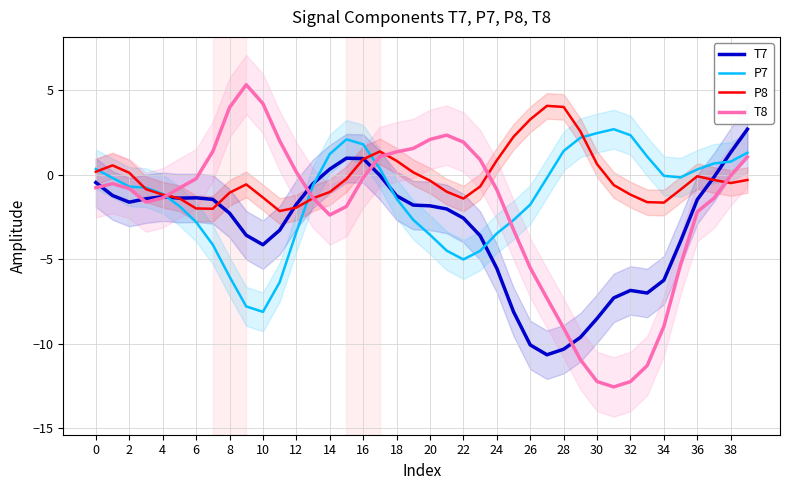

Reading left to right, transcribe all the data shown in this chart.

T7: -0.5	-1.2	-1.6	-1.4	-1.3	-1.4	-1.4	-1.4	-2.3	-3.6	-4.1	-3.3	-1.7	-0.5	0.3	1.0	1.0	-0.0	-1.2	-1.8	-1.8	-2.0	-2.6	-3.6	-5.5	-8.1	-10.1	-10.6	-10.3	-9.6	-8.5	-7.3	-6.8	-7.0	-6.2	-3.9	-1.5	-0.1	1.3	2.7
P7: 0.4	-0.2	-0.7	-0.8	-1.1	-1.8	-2.8	-4.1	-6.0	-7.8	-8.1	-6.4	-3.4	-0.6	1.2	2.1	1.8	0.4	-1.4	-2.7	-3.5	-4.5	-5.0	-4.5	-3.5	-2.7	-1.8	-0.2	1.4	2.2	2.5	2.7	2.4	1.1	-0.1	-0.1	0.3	0.7	0.8	1.3
P8: 0.2	0.6	0.1	-0.8	-1.2	-1.4	-2.0	-2.0	-1.1	-0.6	-1.3	-2.1	-1.9	-1.4	-1.0	-0.2	0.9	1.4	0.8	0.2	-0.3	-1.0	-1.4	-0.7	0.9	2.3	3.3	4.1	4.0	2.6	0.6	-0.6	-1.2	-1.6	-1.6	-0.9	-0.1	-0.3	-0.5	-0.3
T8: -0.8	-0.5	-0.8	-1.6	-1.4	-0.8	-0.2	1.4	4.0	5.3	4.2	2.0	0.2	-1.4	-2.4	-1.9	-0.2	1.1	1.4	1.6	2.1	2.4	1.9	0.9	-0.9	-3.2	-5.5	-7.3	-9.1	-10.9	-12.2	-12.5	-12.2	-11.3	-9.0	-5.3	-2.2	-1.4	-0.0	1.1